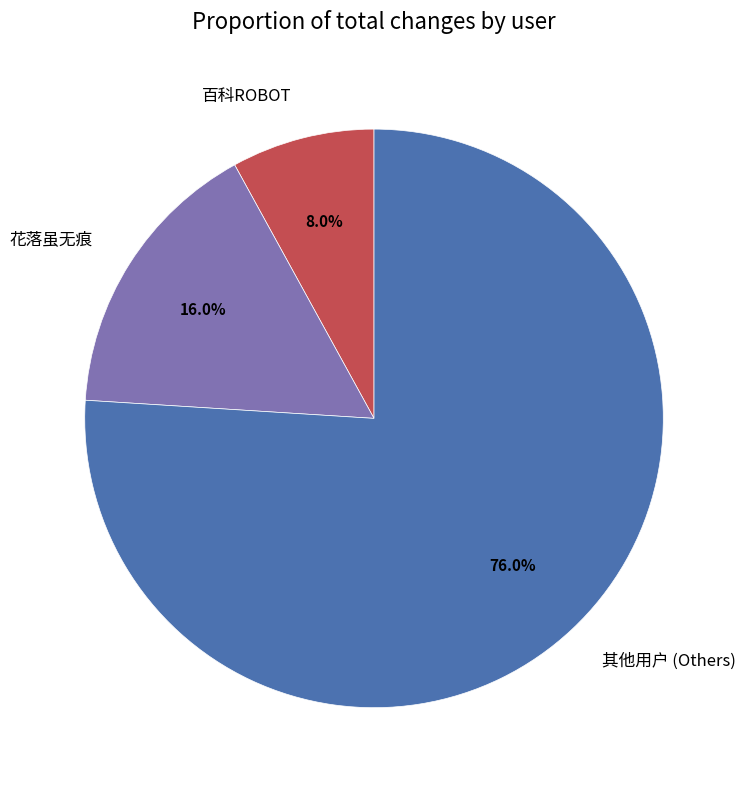

Rank the categories by value from highest to lowest.

其他用户 (Others), 花落虽无痕, 百科ROBOT